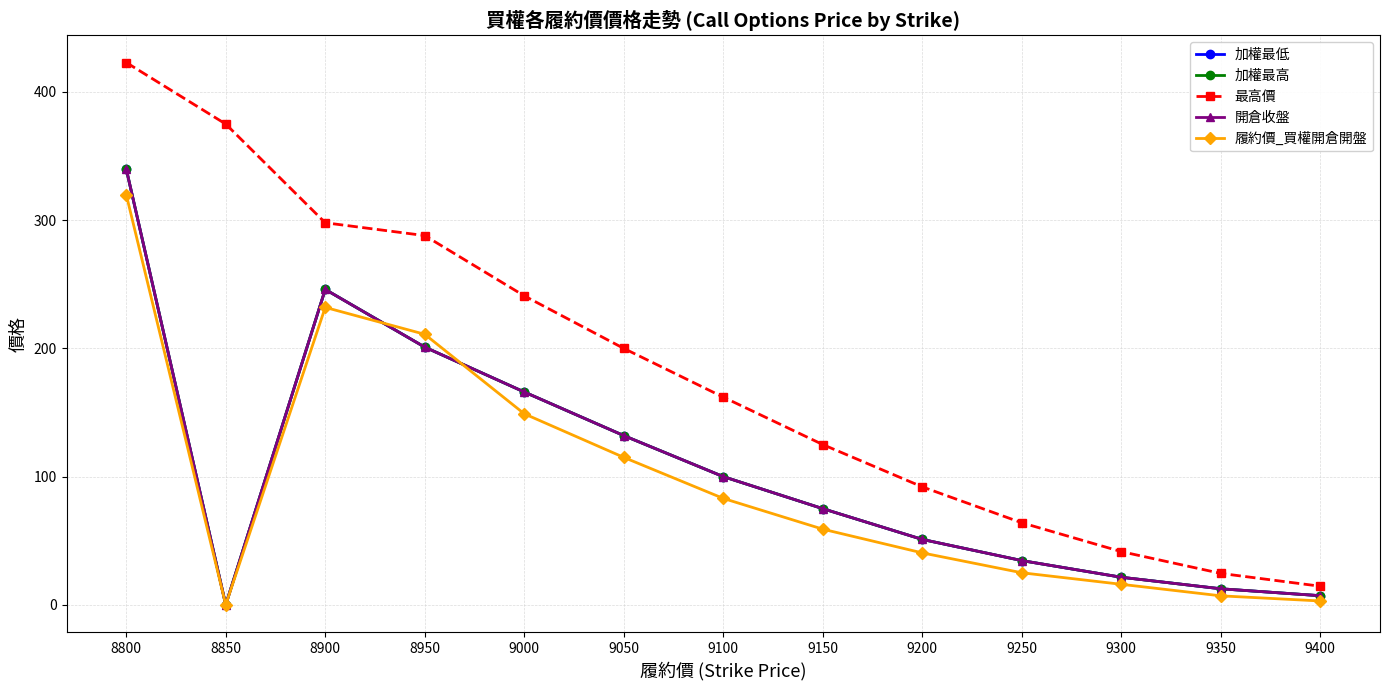

At which label is 加權最低 closest to 170?

9000